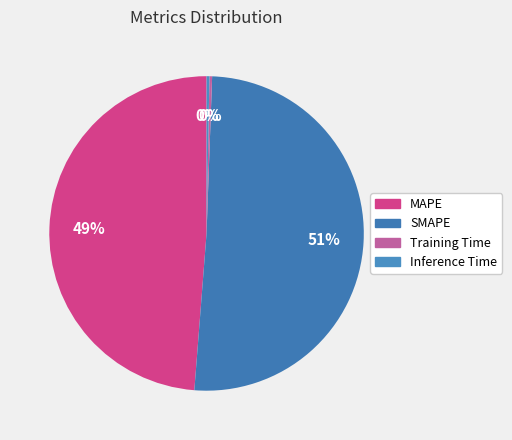

Is MAPE the majority of the pie?

No